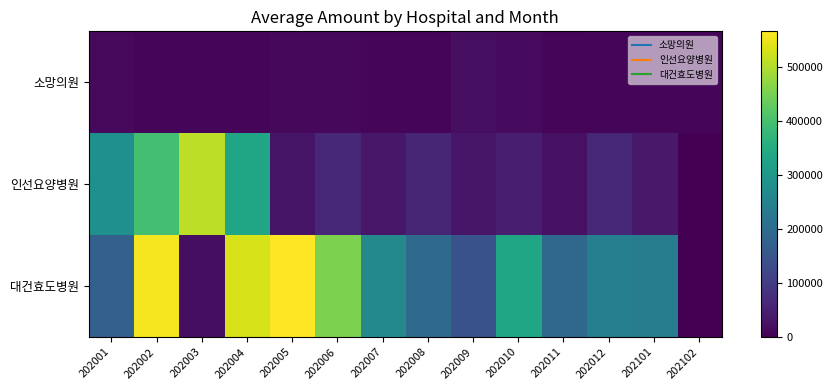

Reading right to left, extract all data points from this chart.

소망의원: 202102=9097	202101=9684	202012=10778	202011=8345	202010=17337	202009=22991	202008=8647	202007=7171	202006=11994	202005=11993	202004=10045	202003=10703	202002=10678	202001=13360
인선요양병원: 202102=0	202101=38211	202012=65725	202011=25879	202010=48209	202009=34836	202008=60516	202007=35855	202006=66213	202005=33156	202004=332055	202003=509285	202002=396413	202001=285036
대건효도병원: 202102=0	202101=240080	202012=243680	202011=189980	202010=335356	202009=143081	202008=195141	202007=266933	202006=454655	202005=566250	202004=532986	202003=20050	202002=559350	202001=173450